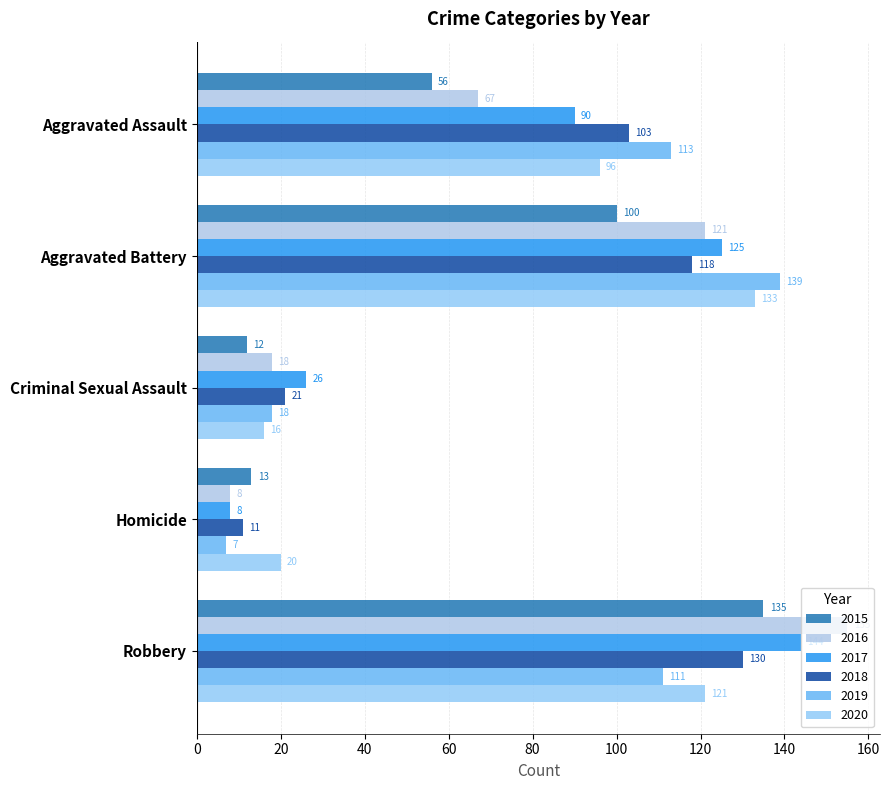

What is the approximate value of 2020 at Homicide, to the nearest 10?

20